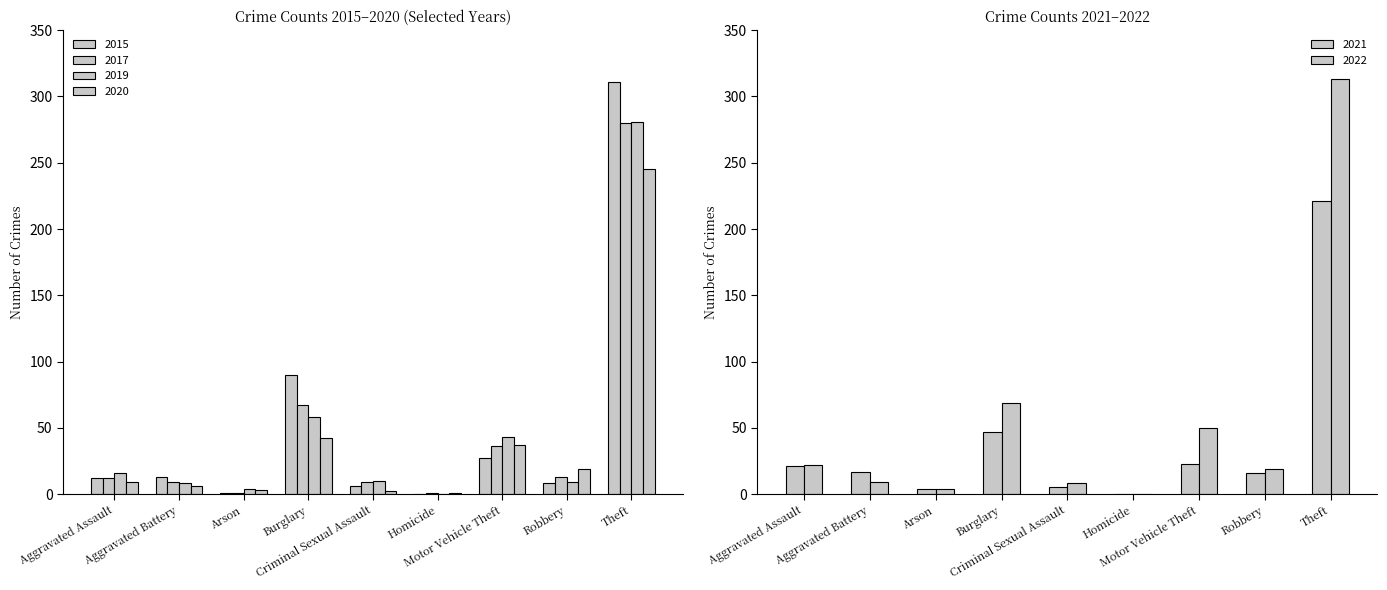

What are all the series names shown in the legend?

2020, 2017, 2015, 2019, 2021, 2022